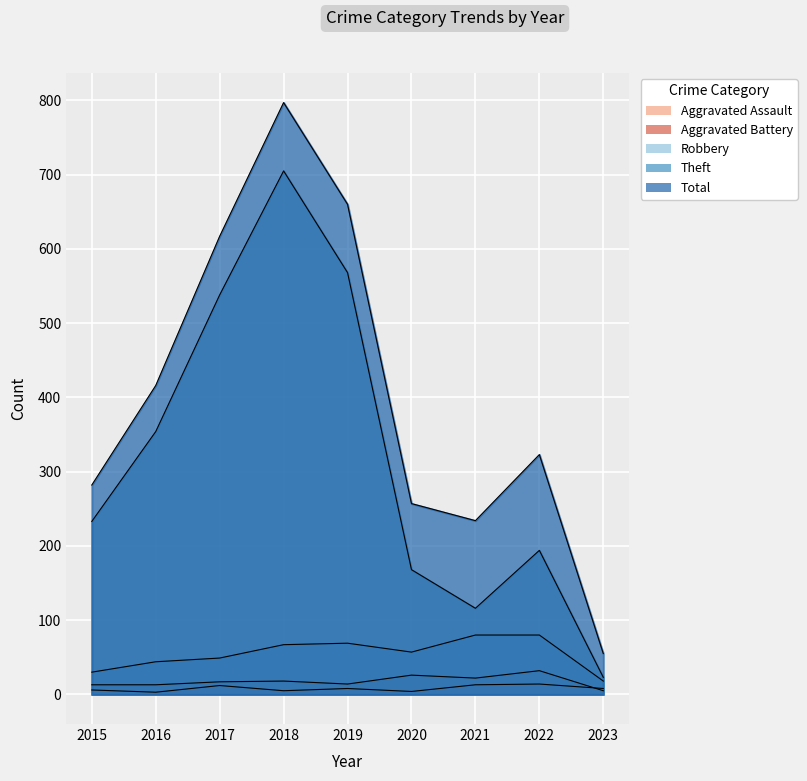

Where is the first local minimum for Aggravated Assault?

2016